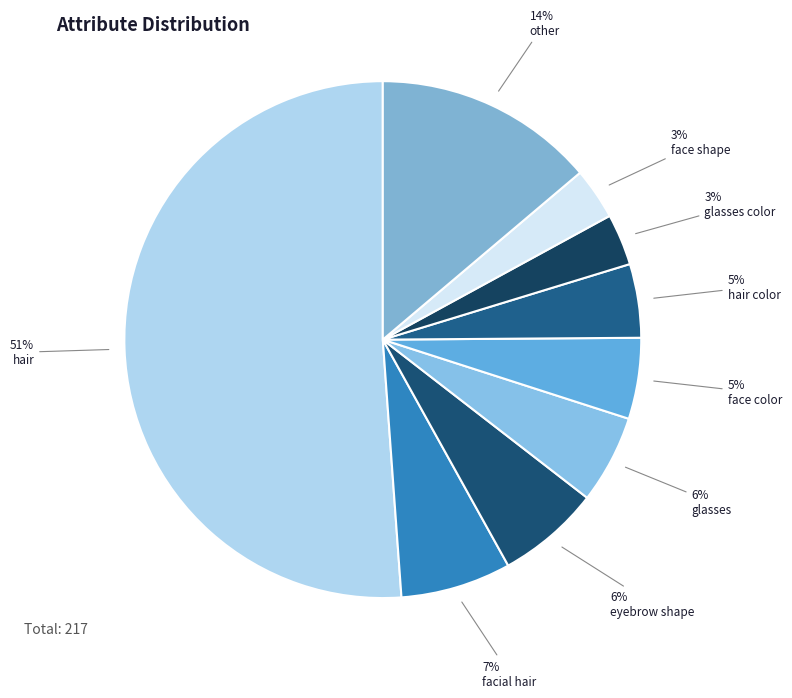

Which category has the biggest portion of the pie?

hair